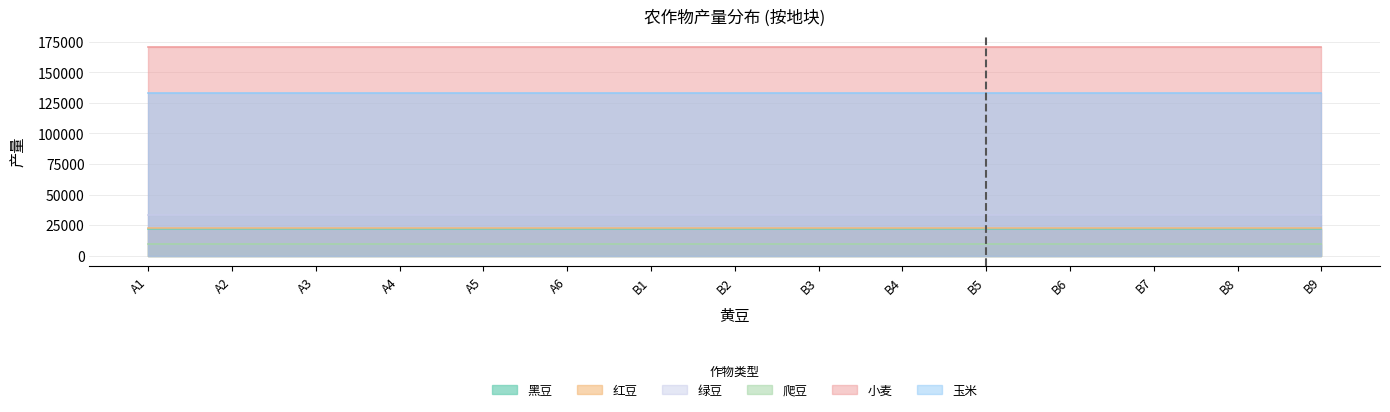

Reading left to right, extract all data points from this chart.

黑豆: A1=21850	A2=21850	A3=21850	A4=21850	A5=21850	A6=21850	B1=21850	B2=21850	B3=21850	B4=21850	B5=21850	B6=21850	B7=21850	B8=21850	B9=21850
红豆: A1=22400	A2=22400	A3=22400	A4=22400	A5=22400	A6=22400	B1=22400	B2=22400	B3=22400	B4=22400	B5=22400	B6=22400	B7=22400	B8=22400	B9=22400
绿豆: A1=33040	A2=33040	A3=33040	A4=33040	A5=33040	A6=33040	B1=33040	B2=33040	B3=33040	B4=33040	B5=33040	B6=33040	B7=33040	B8=33040	B9=33040
爬豆: A1=9875	A2=9875	A3=9875	A4=9875	A5=9875	A6=9875	B1=9875	B2=9875	B3=9875	B4=9875	B5=9875	B6=9875	B7=9875	B8=9875	B9=9875
小麦: A1=170840	A2=170840	A3=170840	A4=170840	A5=170840	A6=170840	B1=170840	B2=170840	B3=170840	B4=170840	B5=170840	B6=170840	B7=170840	B8=170840	B9=170840
玉米: A1=132750	A2=132750	A3=132750	A4=132750	A5=132750	A6=132750	B1=132750	B2=132750	B3=132750	B4=132750	B5=132750	B6=132750	B7=132750	B8=132750	B9=132750